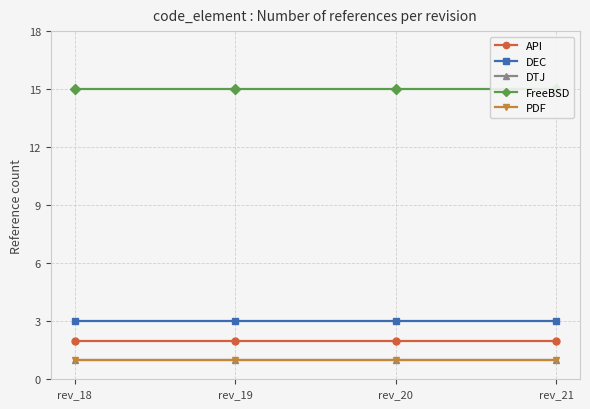

List the labels in order of DEC value, largest first.

rev_18, rev_19, rev_20, rev_21